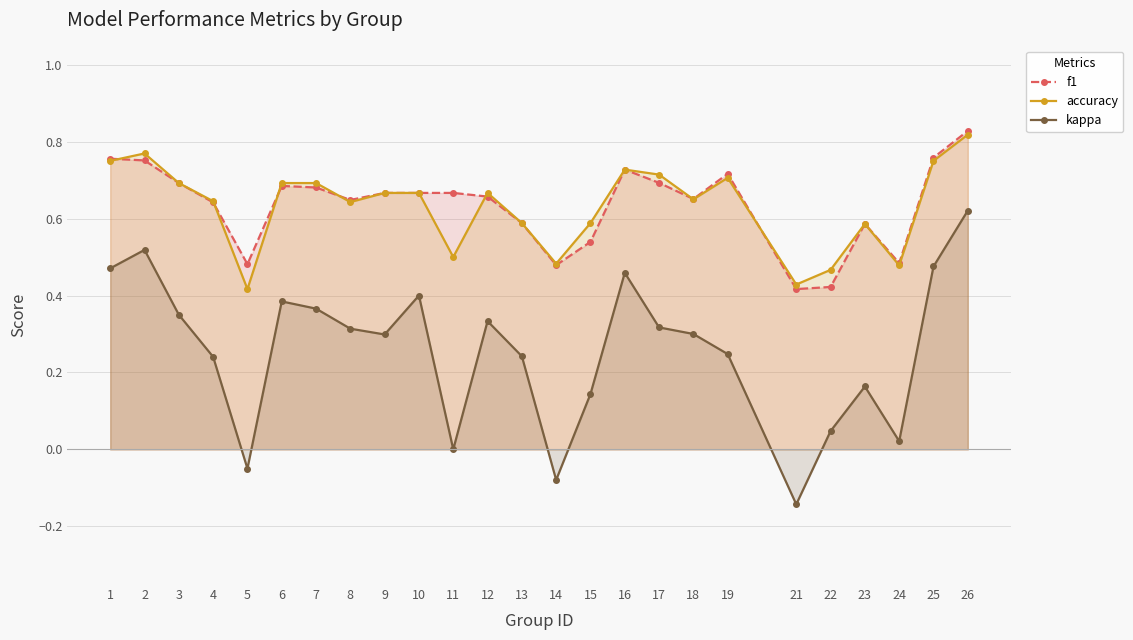

Reading left to right, extract all data points from this chart.

f1: 1=0.8	2=0.8	3=0.7	4=0.6	5=0.5	6=0.7	7=0.7	8=0.6	9=0.7	10=0.7	11=0.7	12=0.7	13=0.6	14=0.5	15=0.5	16=0.7	17=0.7	18=0.7	19=0.7	21=0.4	22=0.4	23=0.6	24=0.5	25=0.8	26=0.8
accuracy: 1=0.8	2=0.8	3=0.7	4=0.6	5=0.4	6=0.7	7=0.7	8=0.6	9=0.7	10=0.7	11=0.5	12=0.7	13=0.6	14=0.5	15=0.6	16=0.7	17=0.7	18=0.7	19=0.7	21=0.4	22=0.5	23=0.6	24=0.5	25=0.8	26=0.8
kappa: 1=0.5	2=0.5	3=0.4	4=0.2	5=-0.1	6=0.4	7=0.4	8=0.3	9=0.3	10=0.4	11=0.0	12=0.3	13=0.2	14=-0.1	15=0.1	16=0.5	17=0.3	18=0.3	19=0.2	21=-0.1	22=0.0	23=0.2	24=0.0	25=0.5	26=0.6